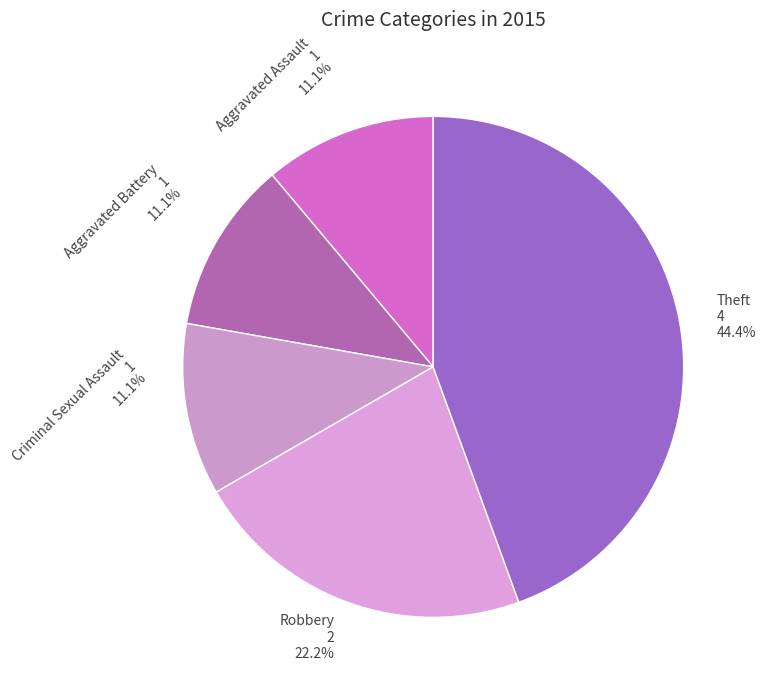

Count the number of slices in the pie.

5